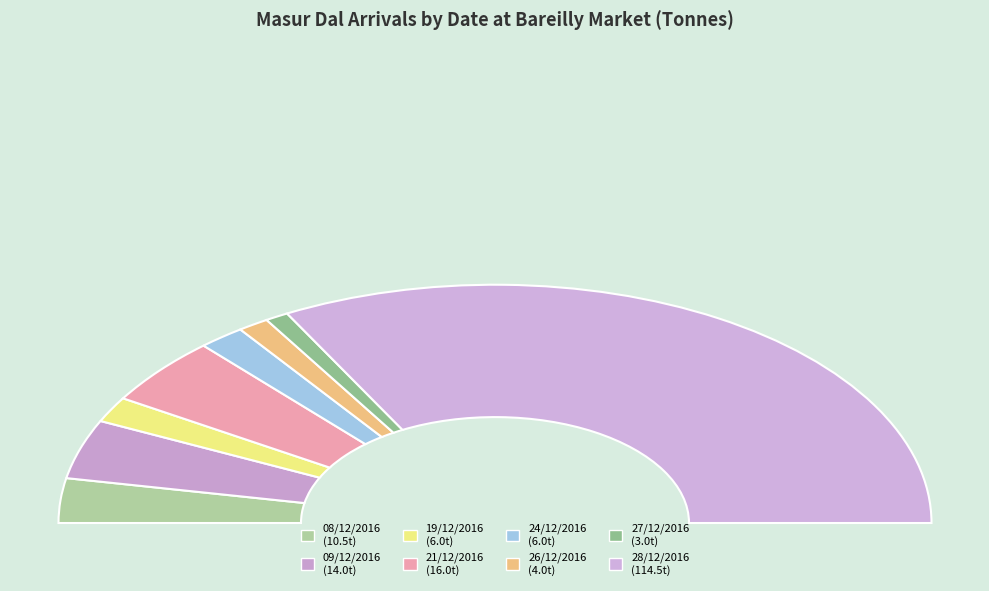

What portion of the pie excludes 28/12/2016?

34.2%